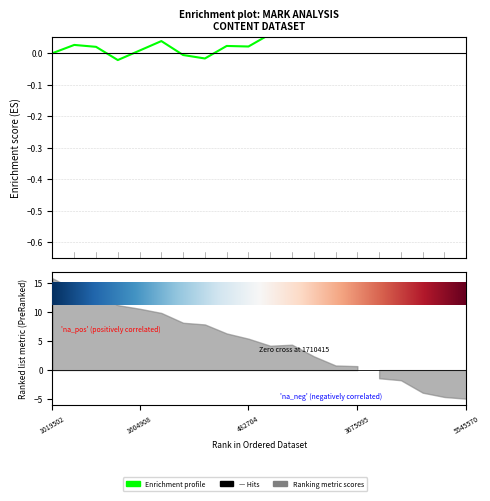

What is the difference between the maximum and minimum values?

0.6